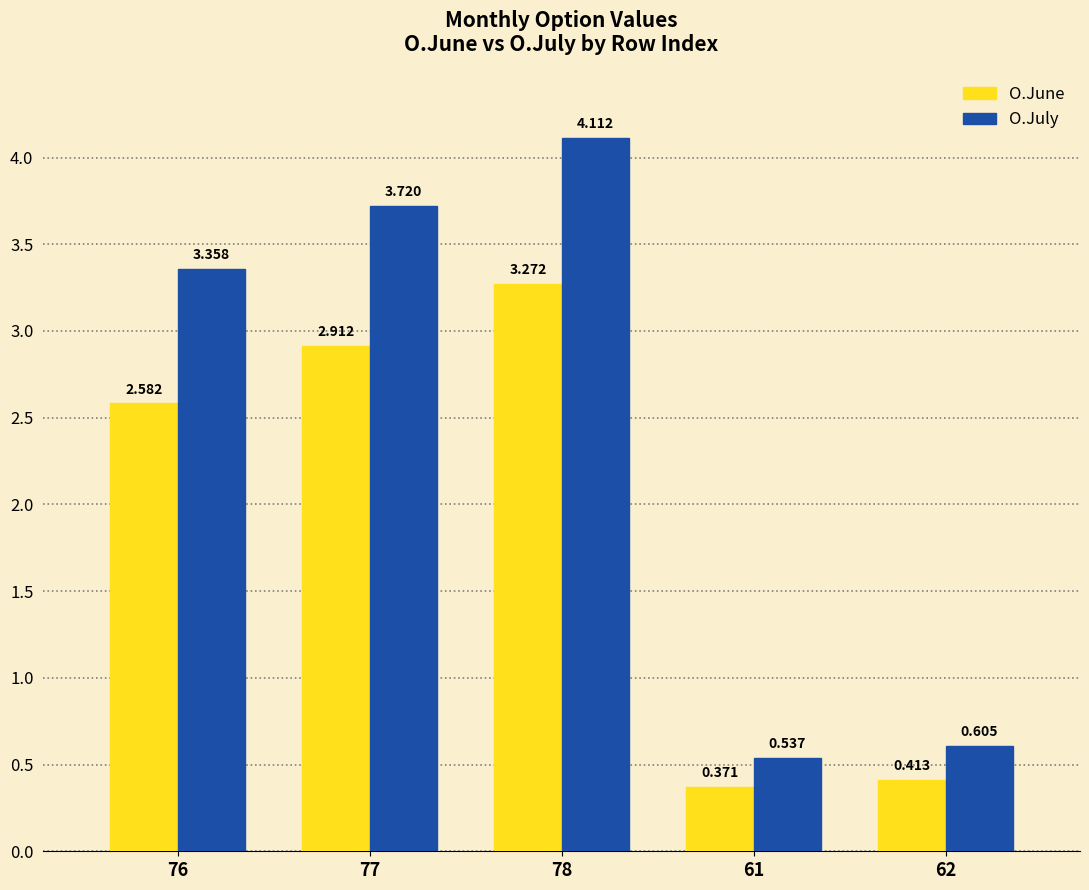

What is the greatest value displayed?

4.1